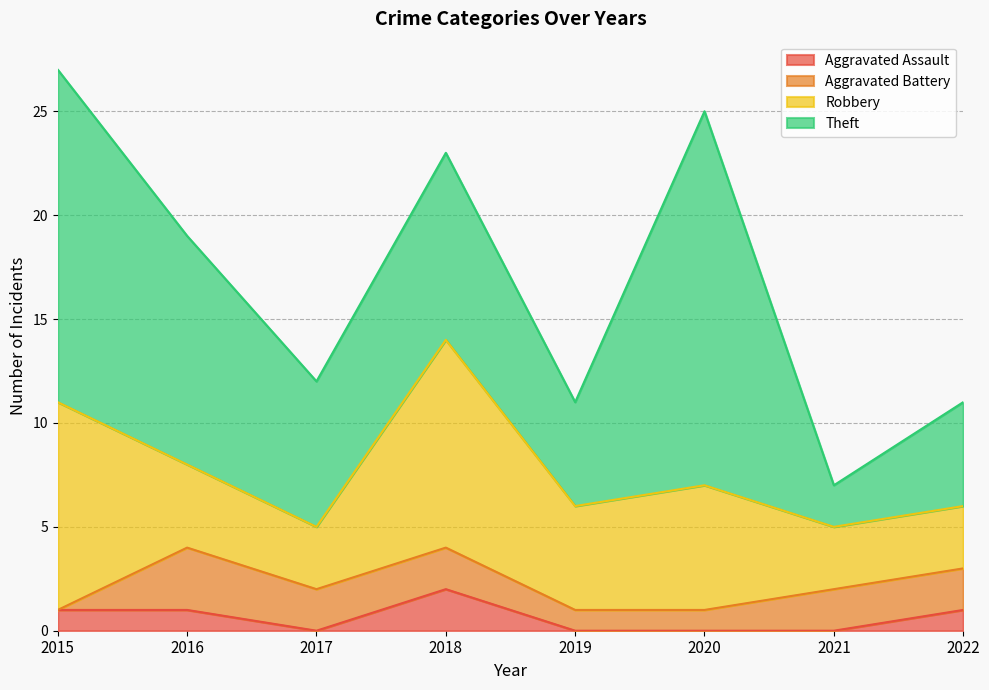

The value of Aggravated Battery at 2022 is 3. True or false?

False